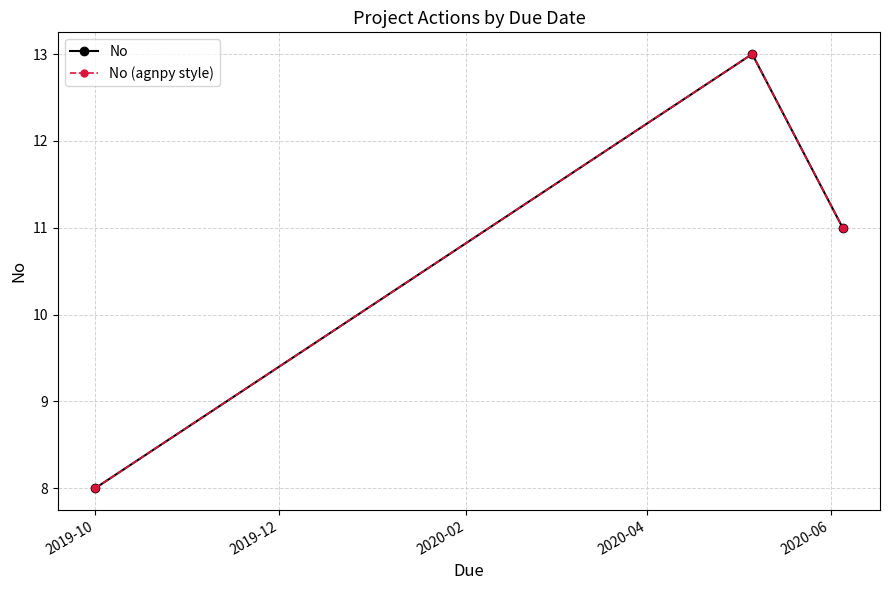

What is the sum of all No (agnpy style) values?

32